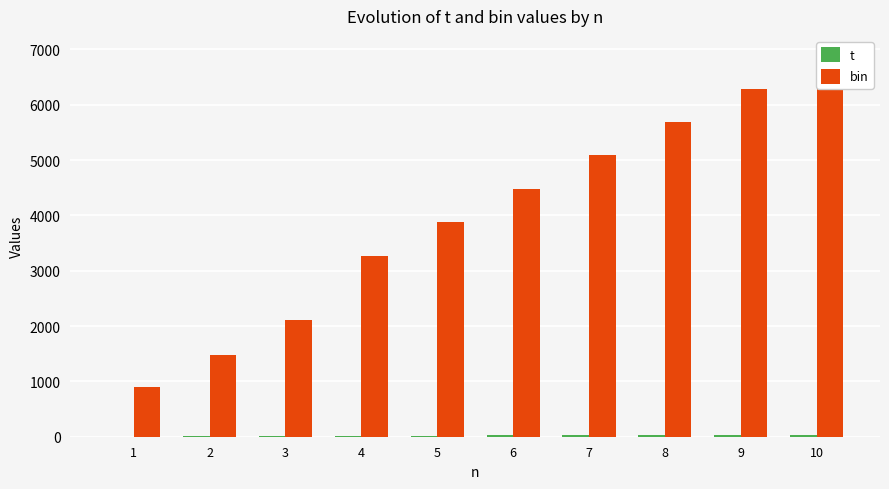

What is the maximum value for t?

40